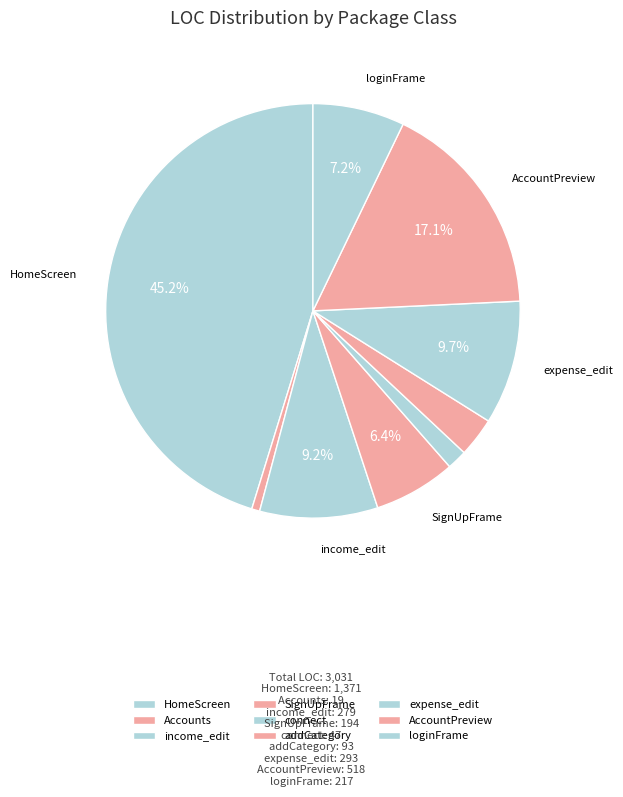

To the nearest percent, what is the difference between the largest and smallest slice percentages?

45%